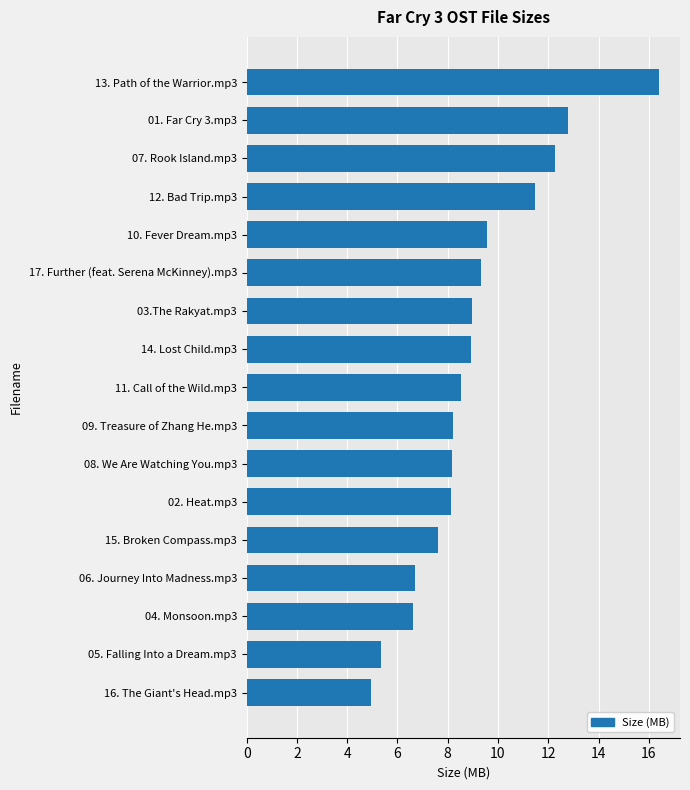

What is the sum of the values at 12. Bad Trip.mp3 and 14. Lost Child.mp3?

20.4